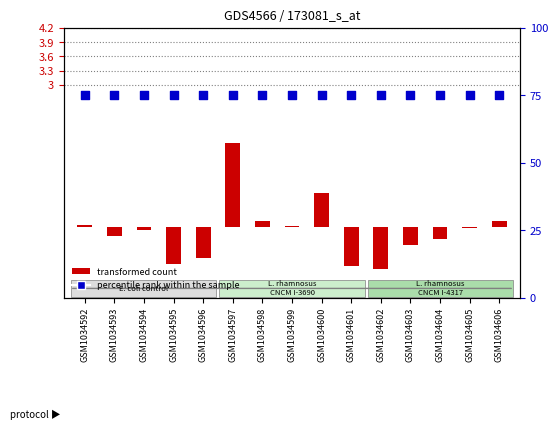

What is the total value across all series at GSM1034597?

76.8